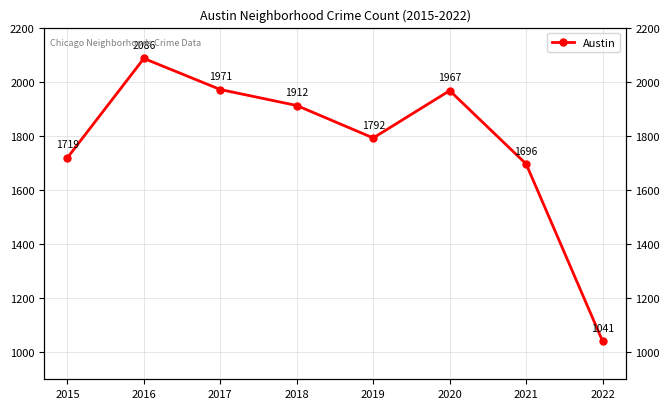

What is the sum of all values?

14184